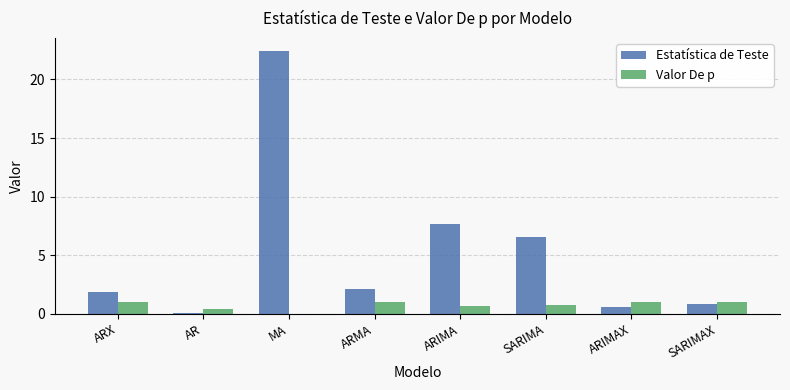

Which series has the largest total across all categories?

Estatística de Teste